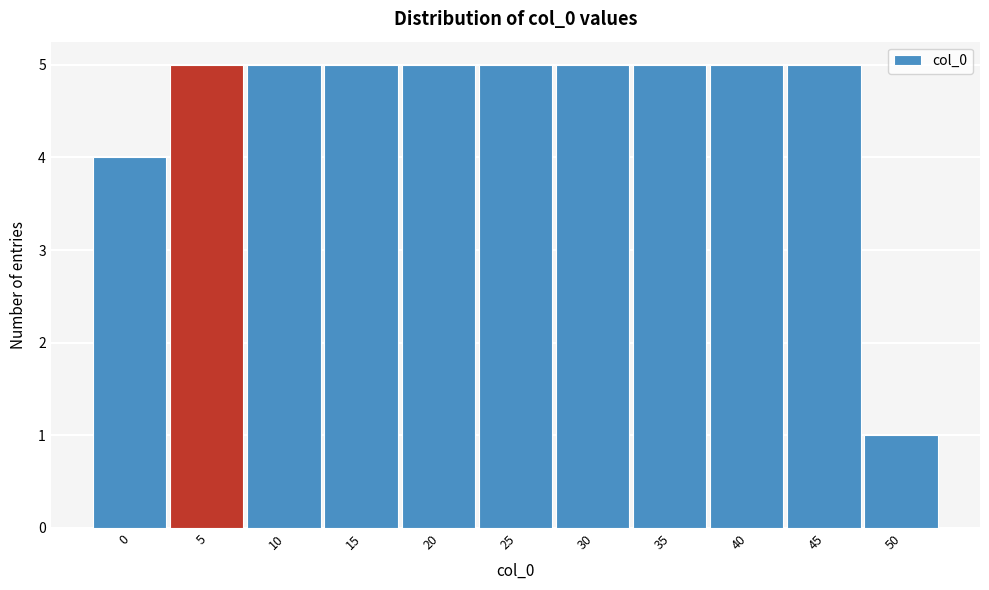

Reading left to right, what are all the values shown in this chart?

4	5	5	5	5	5	5	5	5	5	1